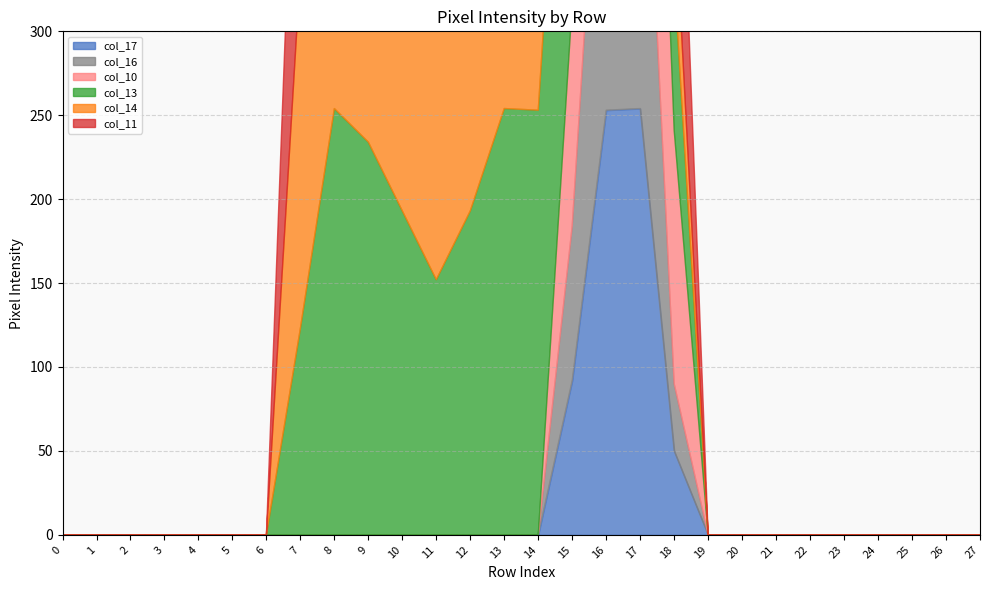

Which has a higher value, 1 or 27?

1